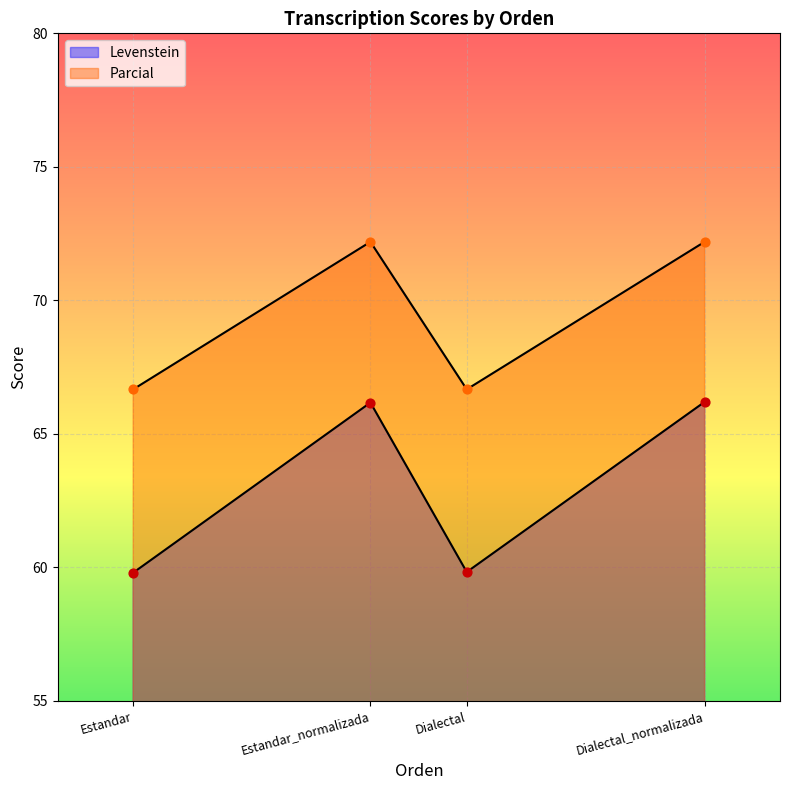

Which series reaches the maximum Y coordinate?

Parcial